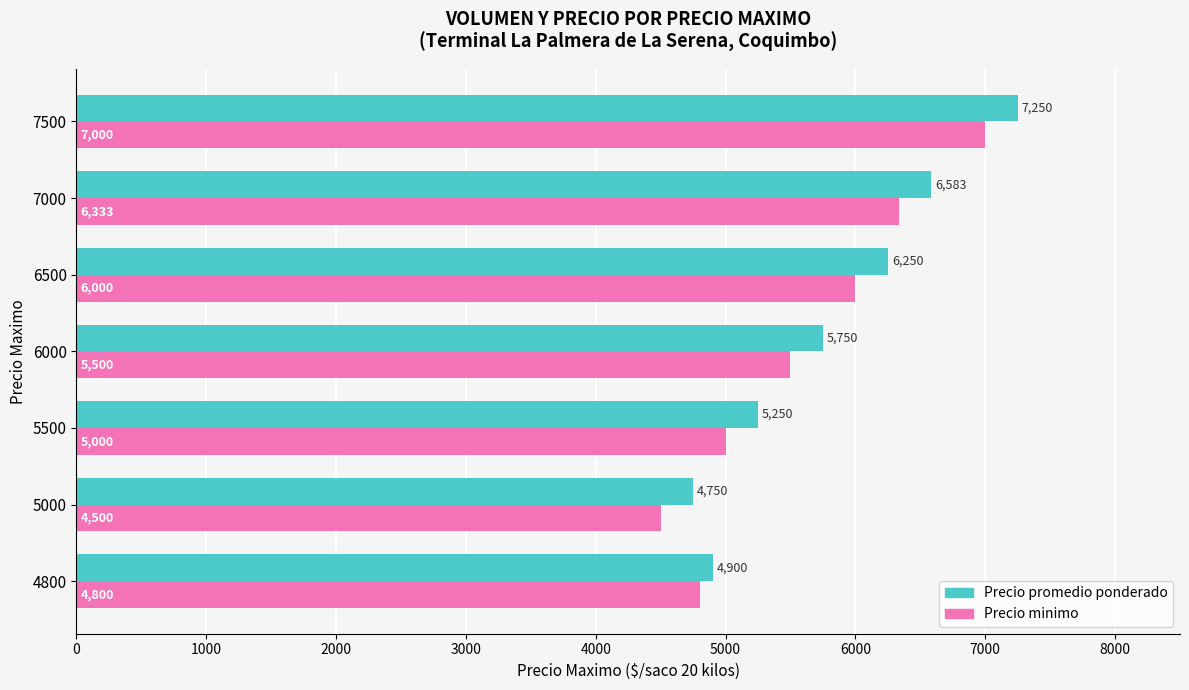

What is the average value of the Precio minimo series?

5590